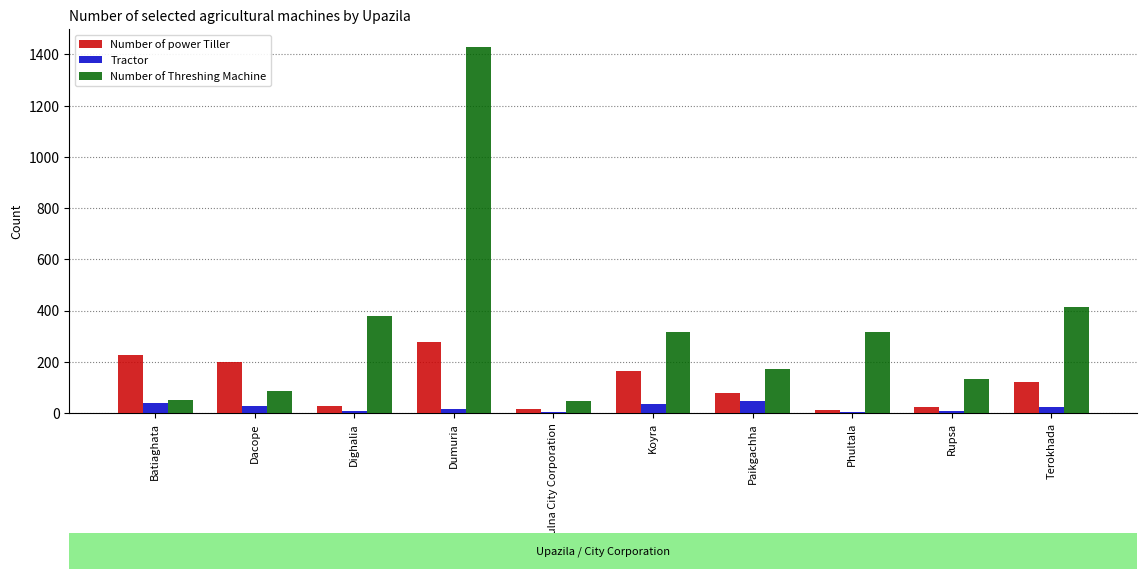

What are all the series names shown in the legend?

Number of power Tiller, Tractor, Number of Threshing Machine